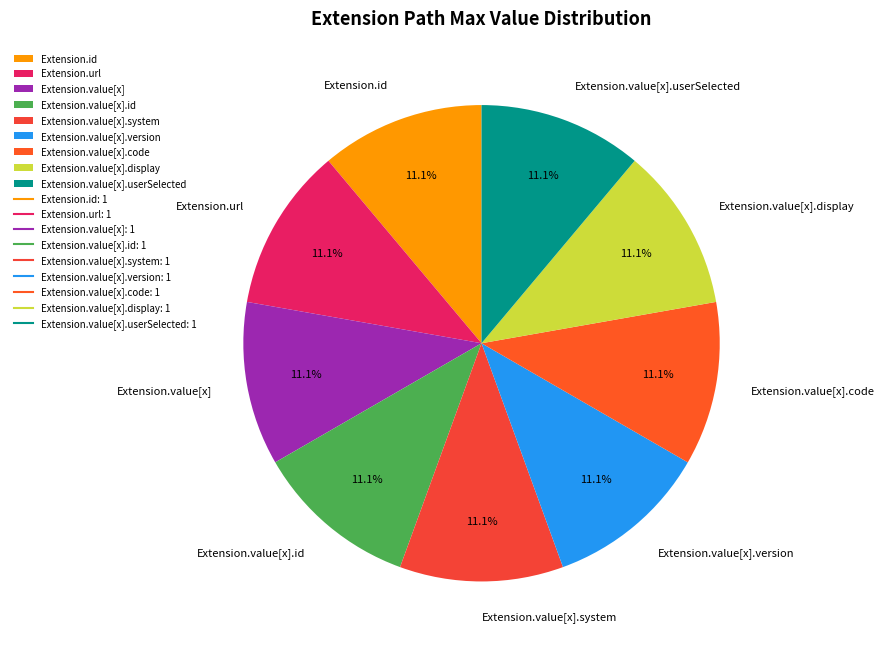

Do Extension.value[x].system and Extension.value[x].version together represent more than half of the pie?

No